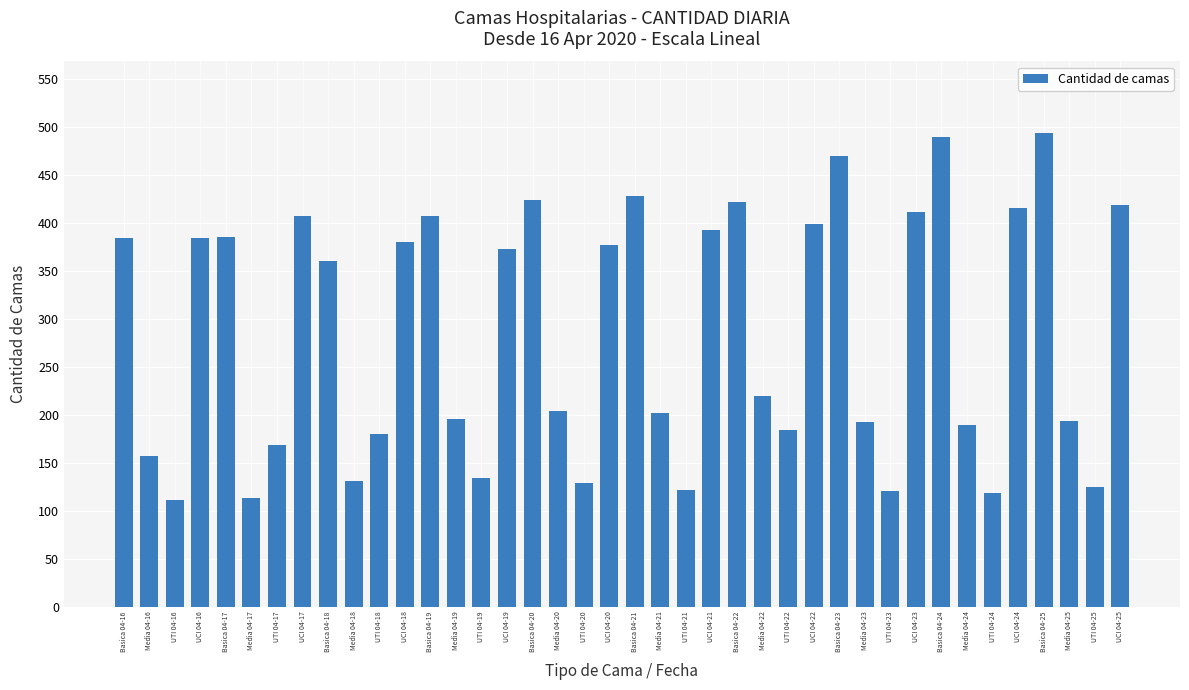

At which label does the data first exceed 360?

Basica 04-16